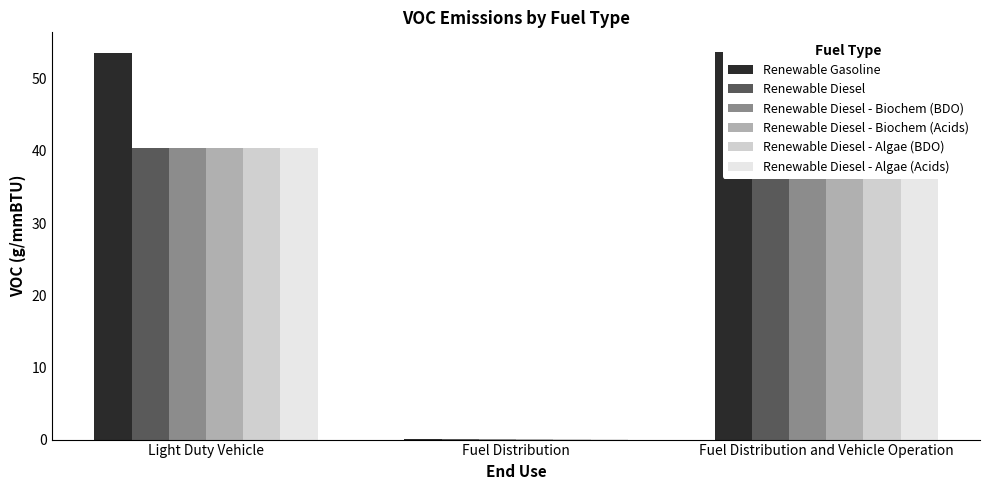

Which series has the largest total across all categories?

Renewable Gasoline